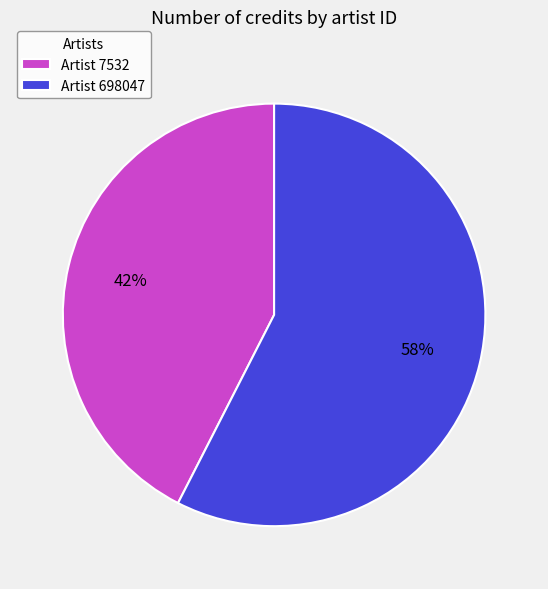

Rank the categories by value from highest to lowest.

Artist 698047, Artist 7532